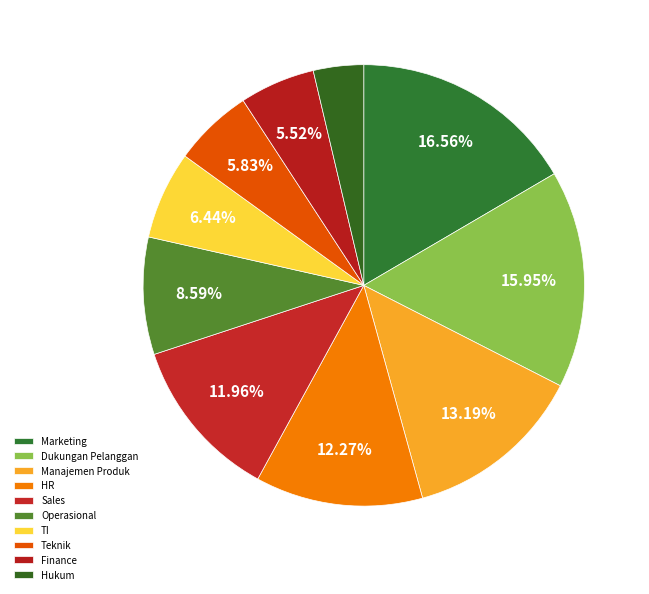

To the nearest percent, what is the combined percentage of Hukum and Finance?

9%